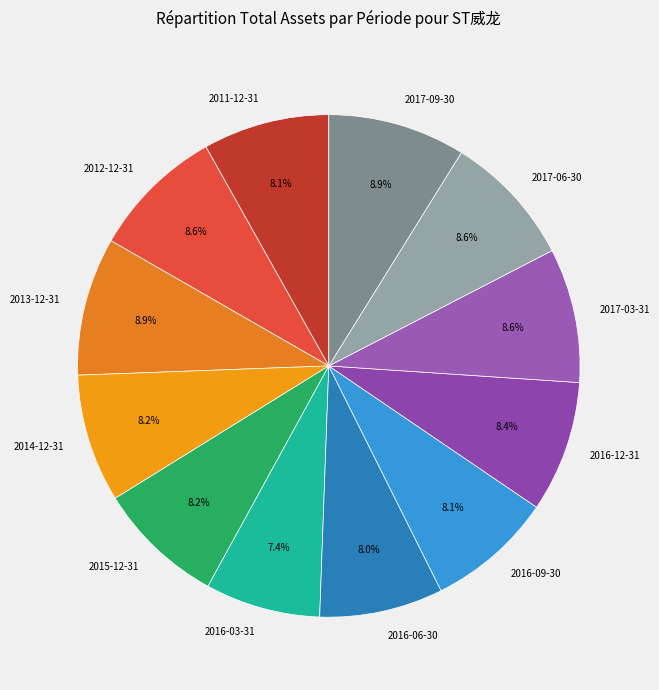

Does 2016-12-31 account for over 50% of the chart?

No